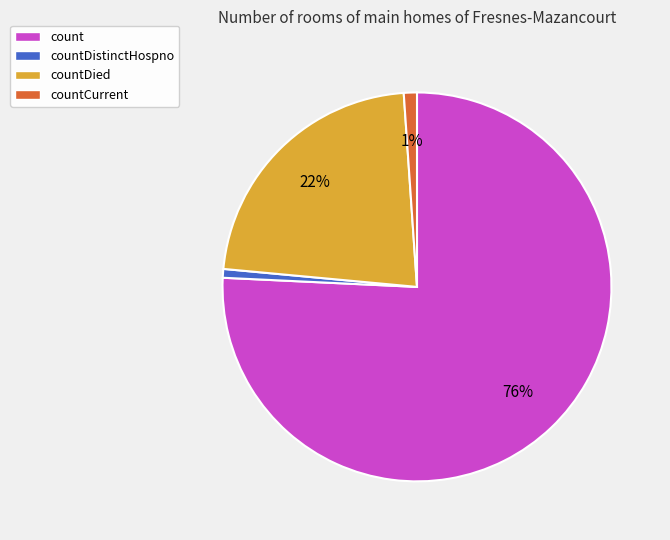

Combined, do count and countDistinctHospno account for over 50%?

Yes